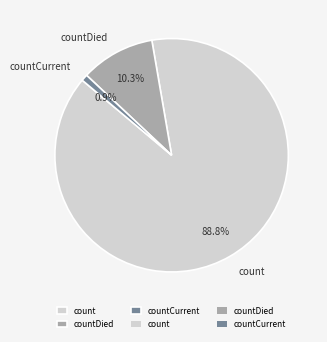

Which has a higher value, countDied or countCurrent?

countDied